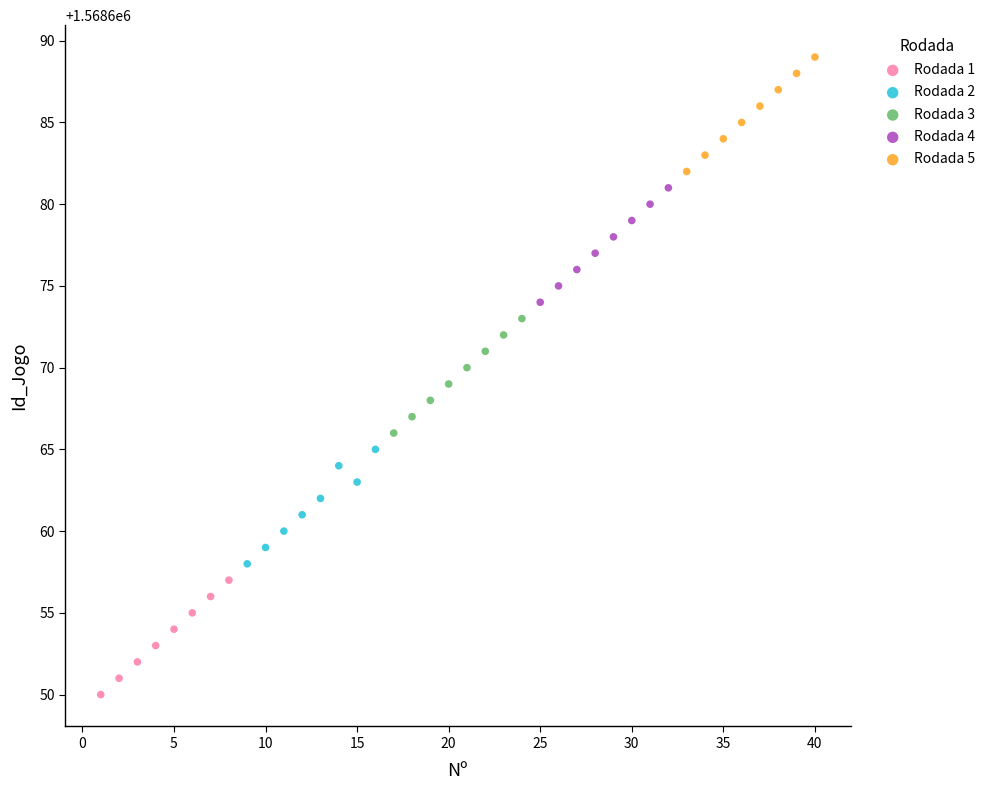

Which series contains the highest Y value?

Rodada 5